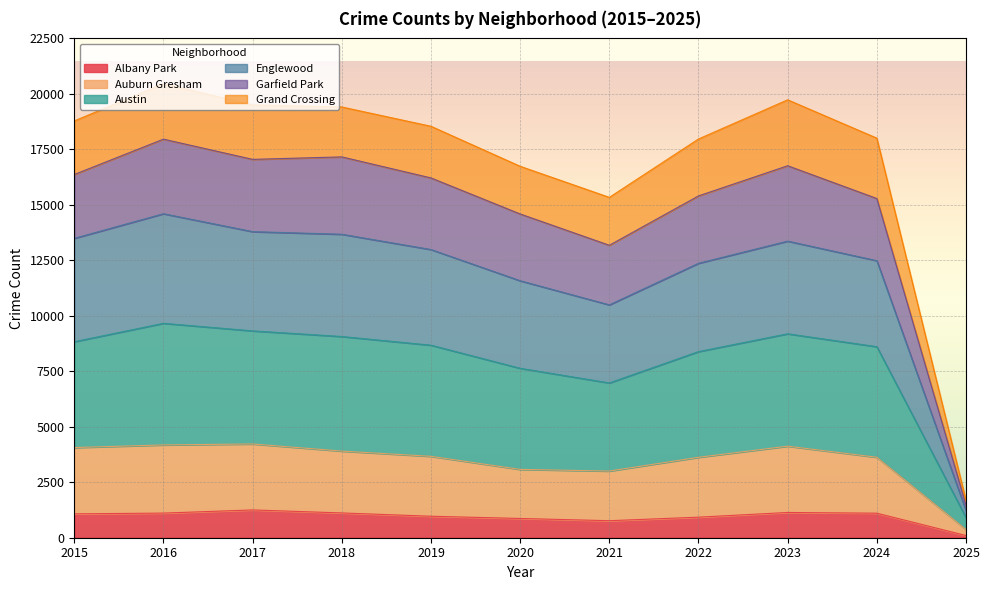

What is the value of the Albany Park point at the 9th from the left?

1138